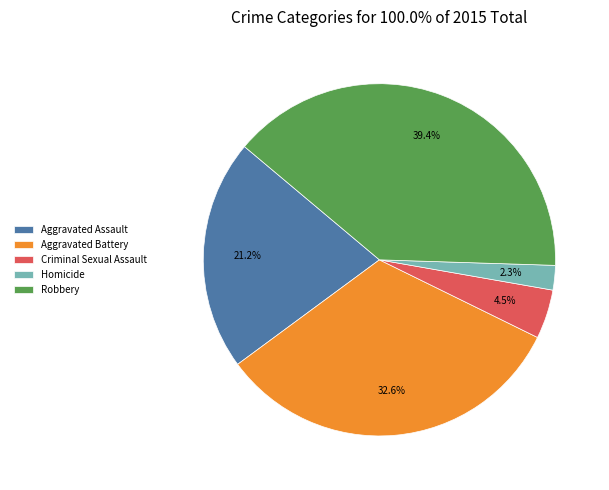

What percentage is NOT represented by Criminal Sexual Assault?

95.5%